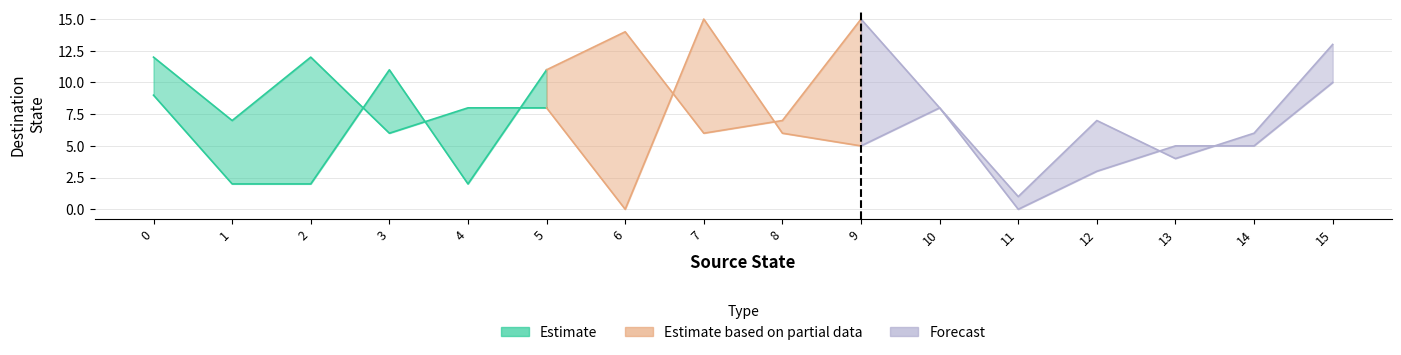

Is this an area chart (filled region under the line)?

No